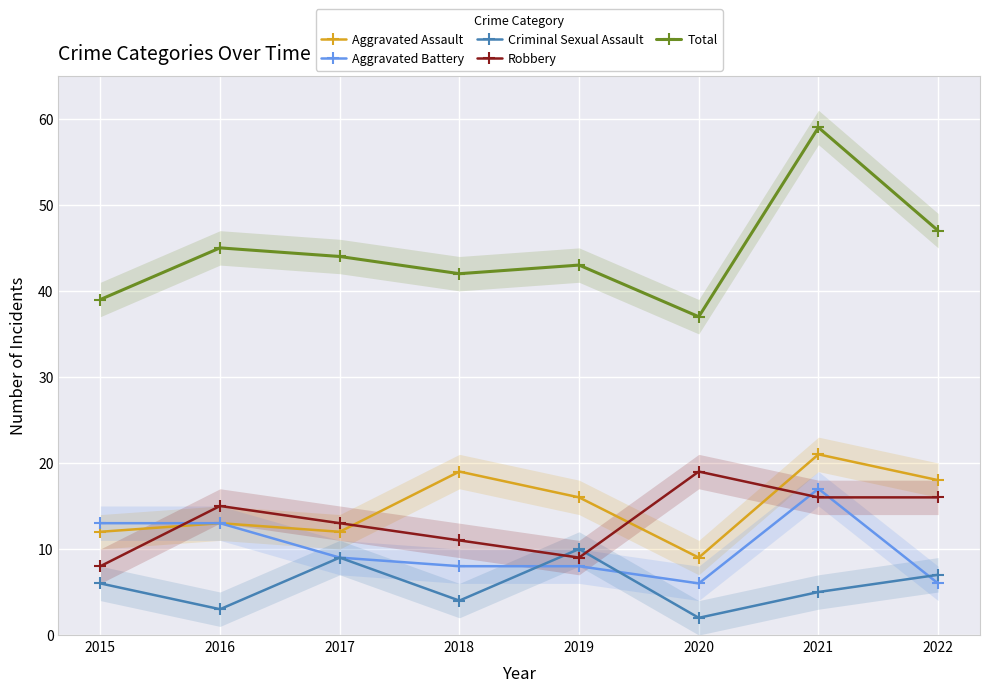

What is the difference between the second highest and second lowest values in the Aggravated Assault series?

7